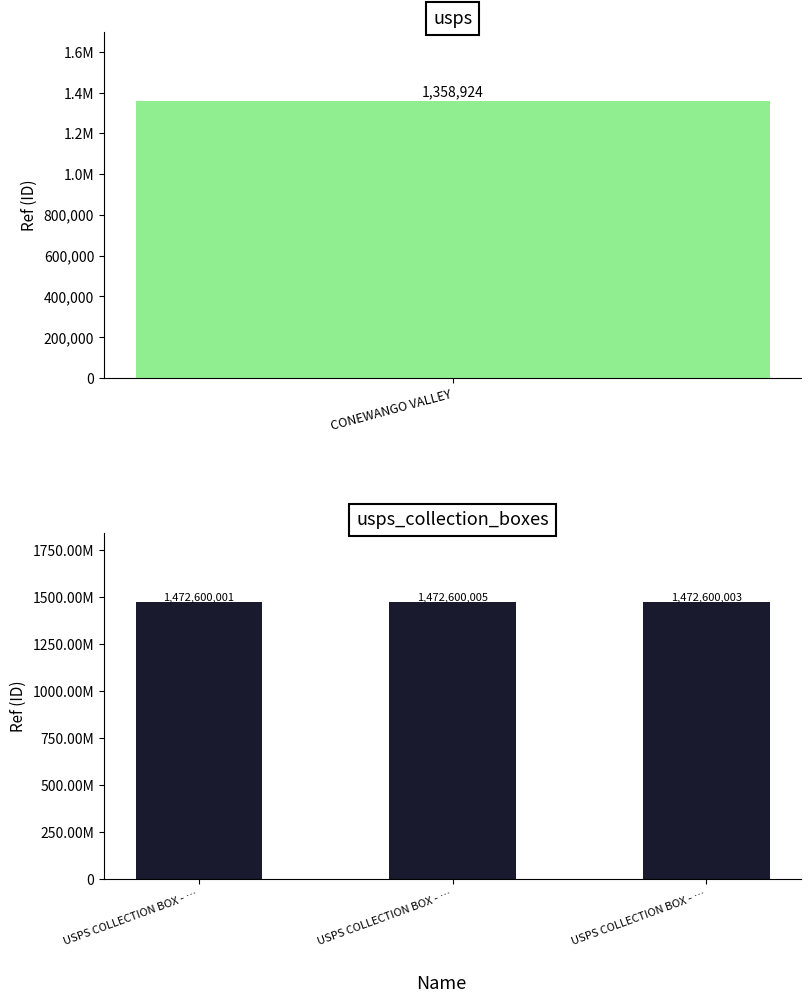

What is the average value?

1104789733